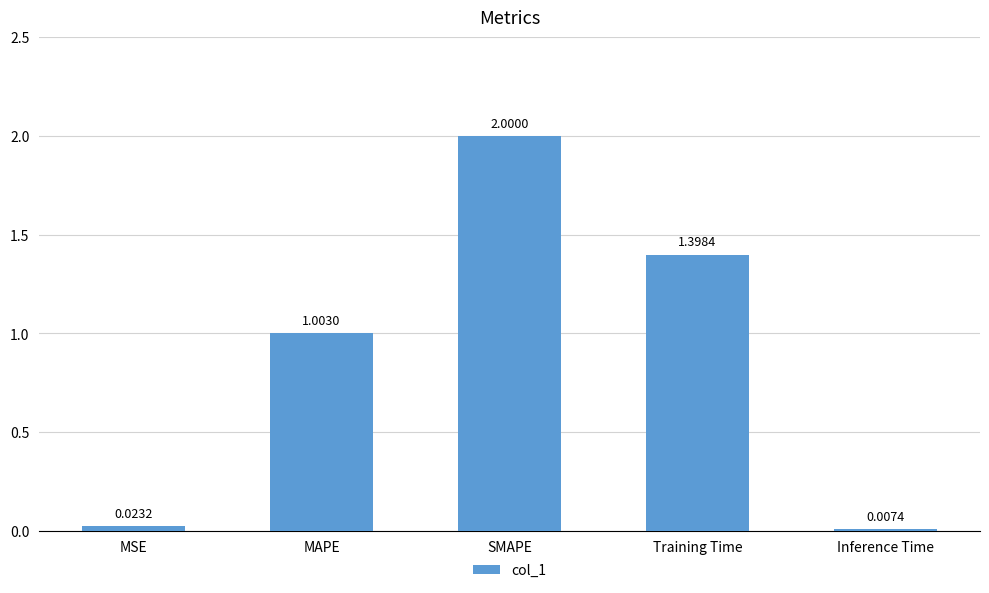

How many series are shown in this chart?

1